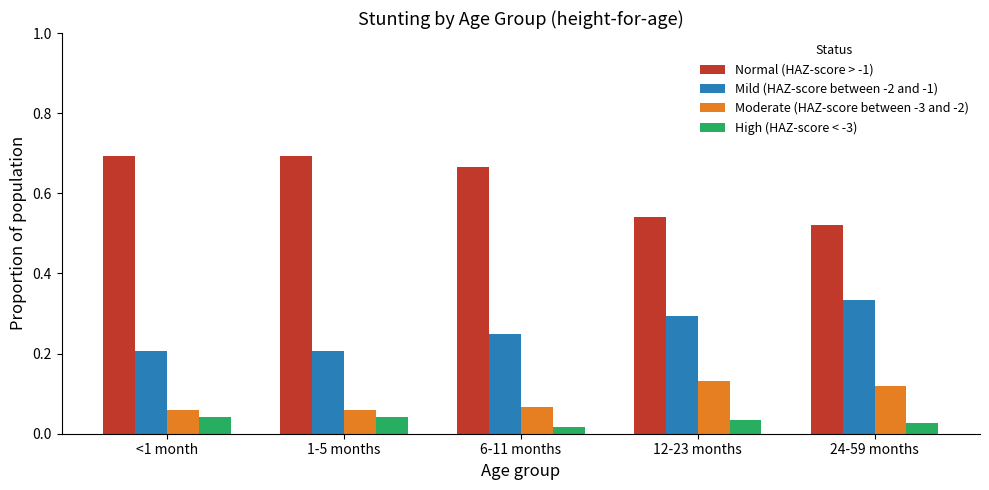

What is the average value of the Normal (HAZ-score > -1) series?

0.6